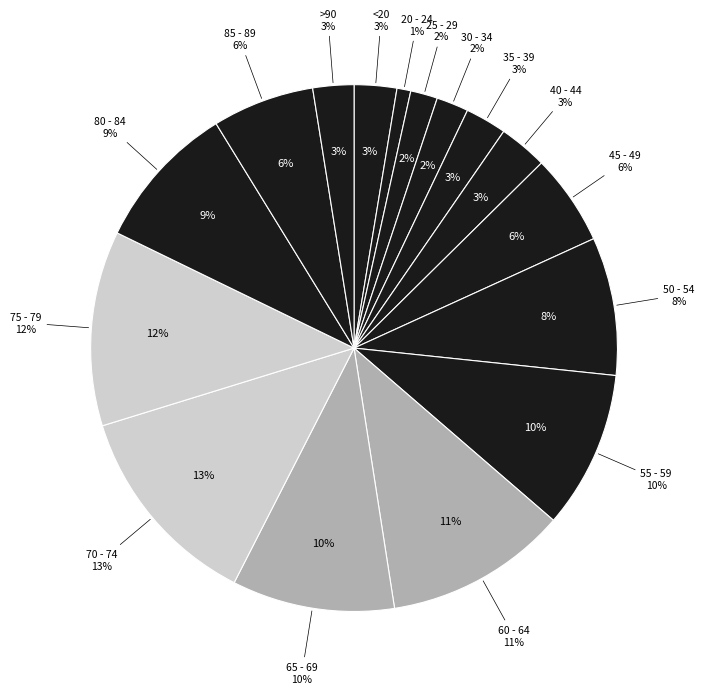

Does any single category account for the majority?

No